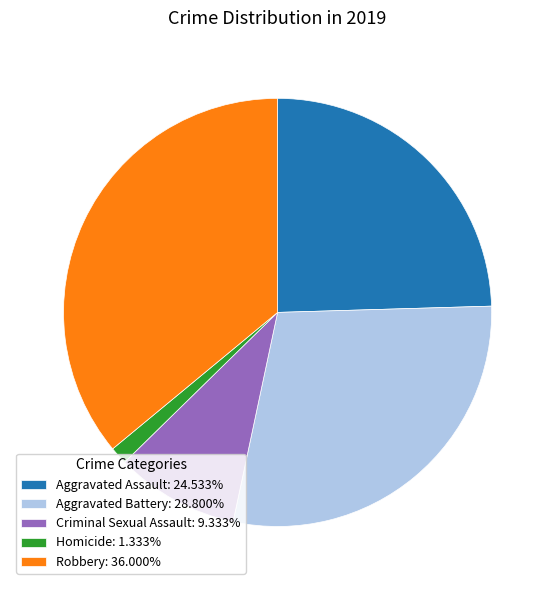

How many segments does this pie chart have?

5